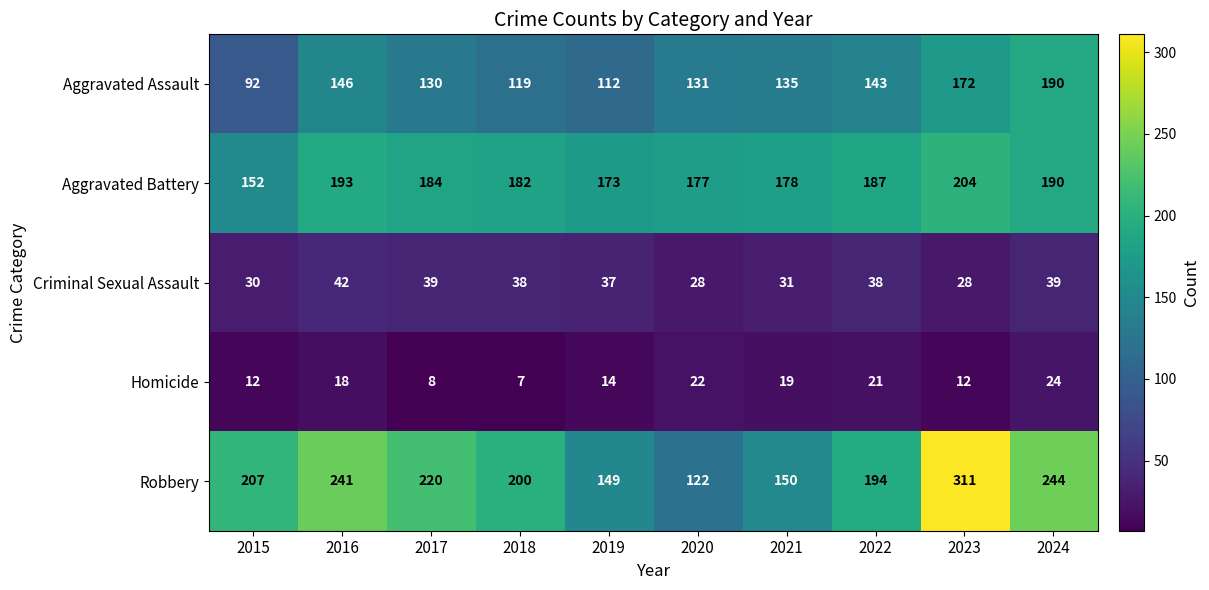

What is the sum of all Aggravated Assault values?

1370